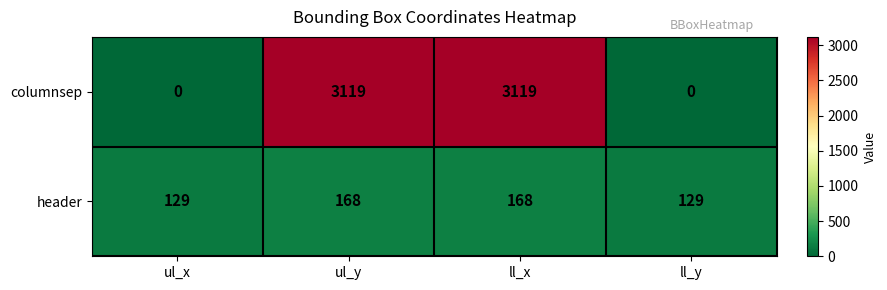

At ll_x, list the series in order from smallest to largest.

header, columnsep